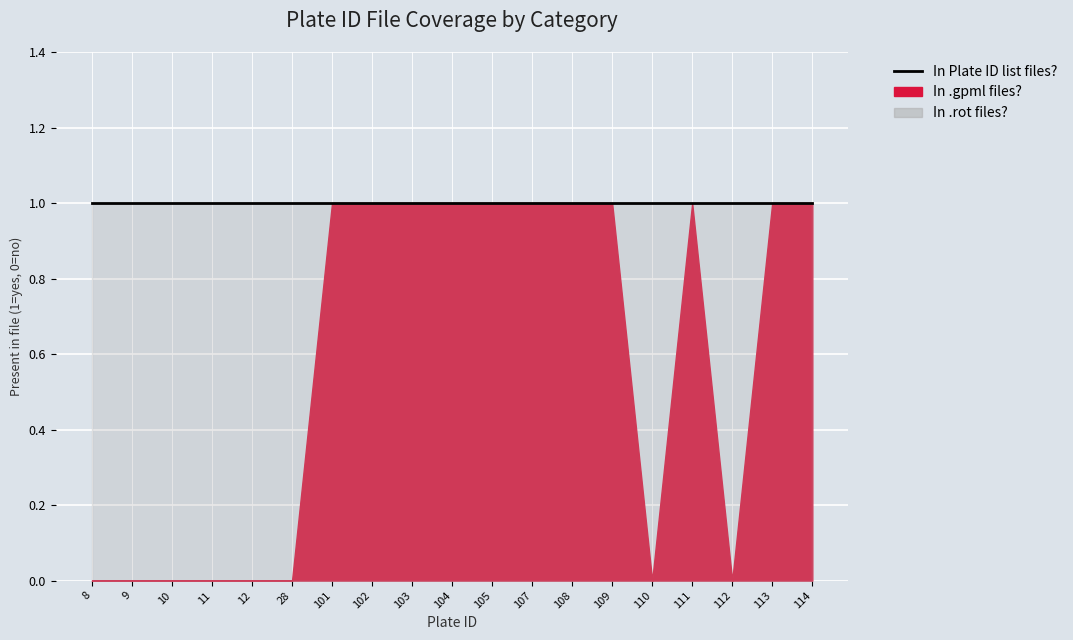

What is the total value across all series at 10?

2